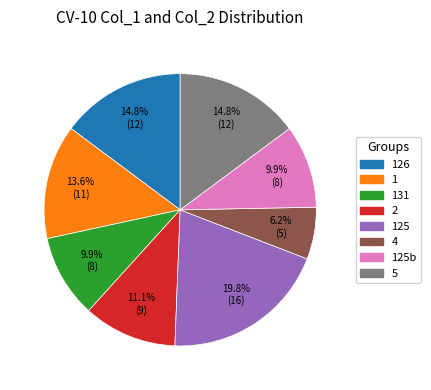

How many slices are in this pie chart?

8